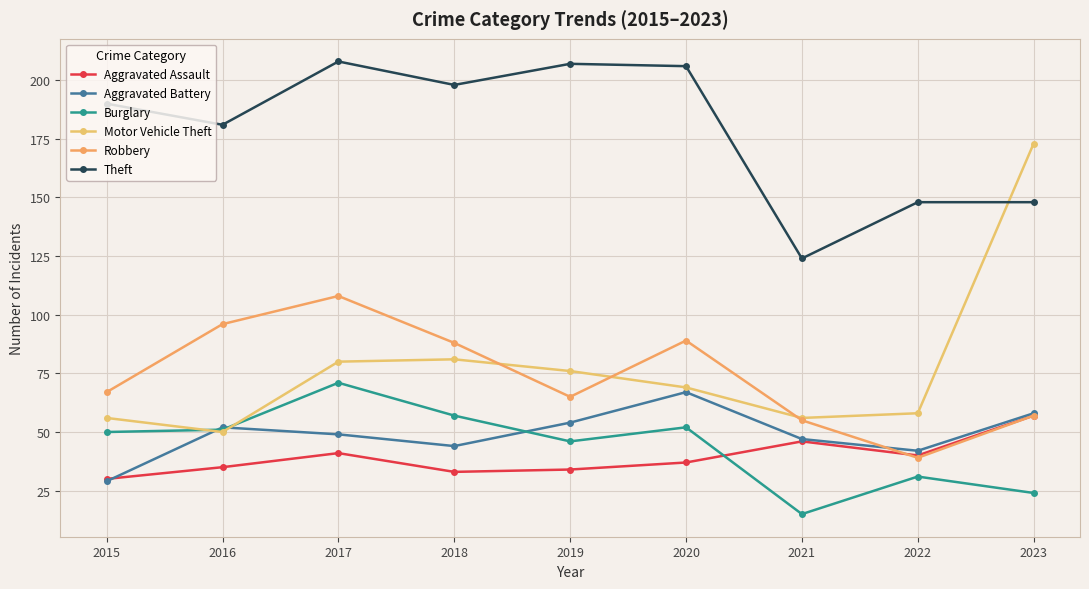

Which series has the largest total across all categories?

Theft